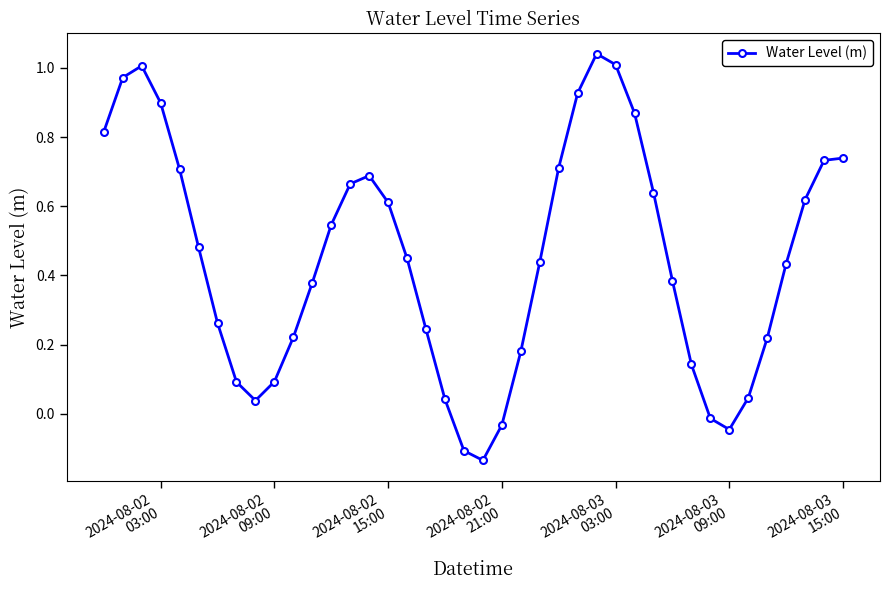

How many lines are shown in the chart?

1